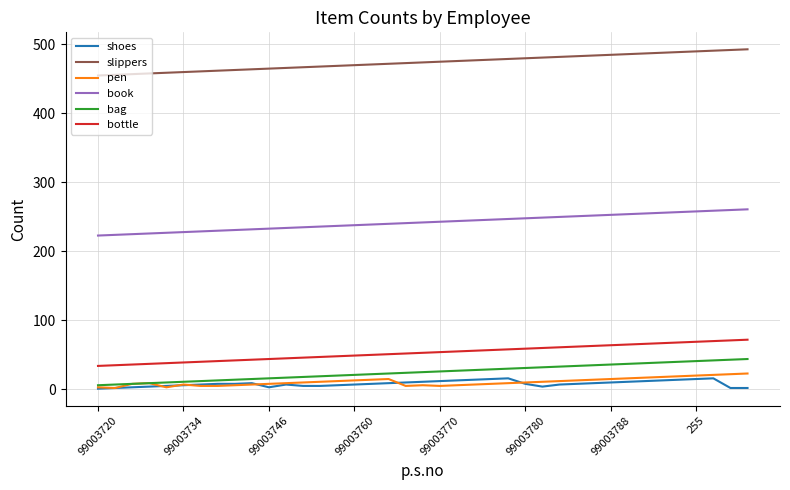

Which series has the largest total across all categories?

slippers